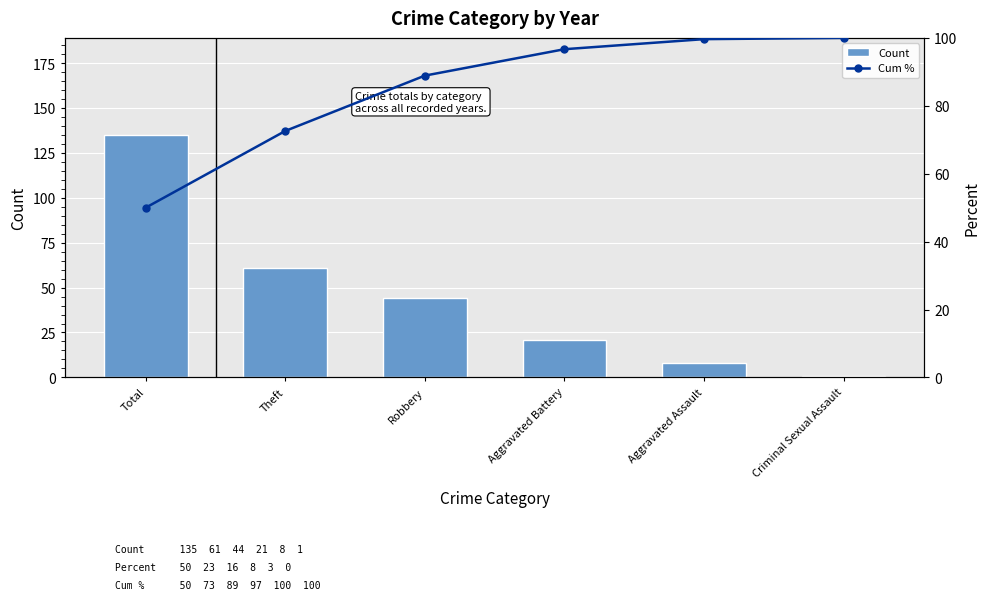

List the series in order of their overall mean, lowest first.

Count, Cum %